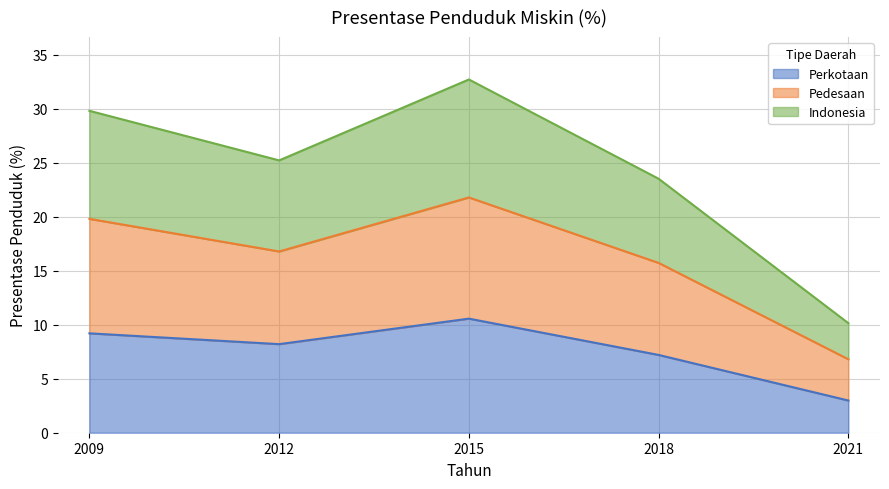

At which category is the sum across all series the highest?

2015